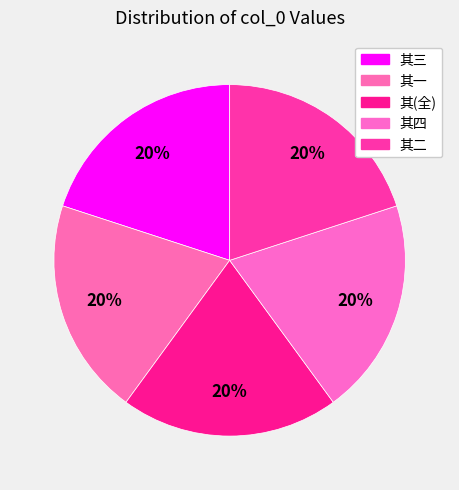

Count the number of slices in the pie.

5